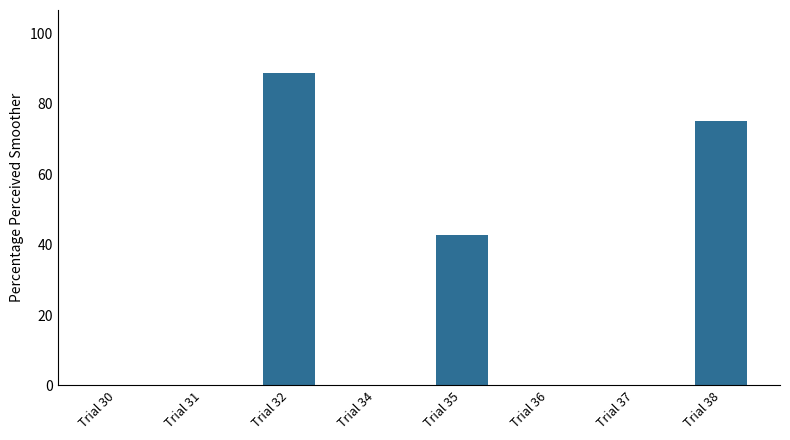

Which category has the highest value across all series?

Trial 32